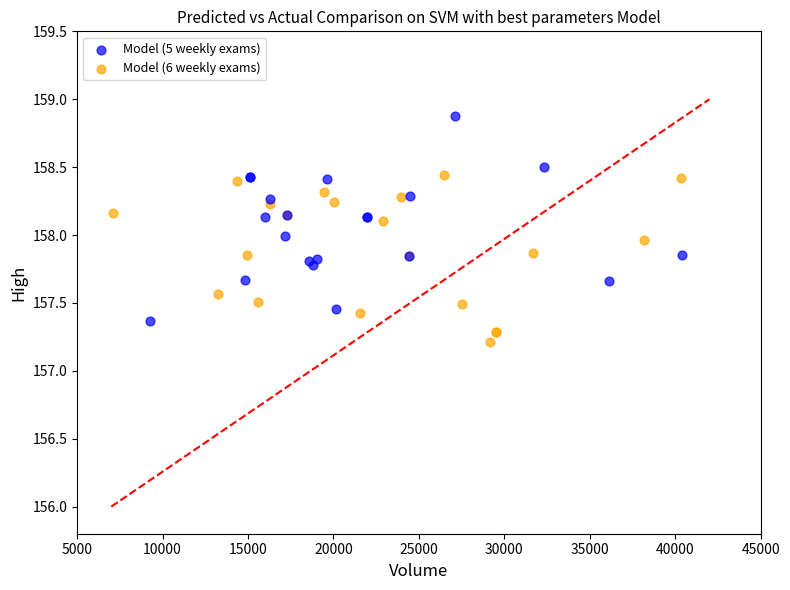

Which series reaches the minimum Y coordinate?

Model (6 weekly exams)